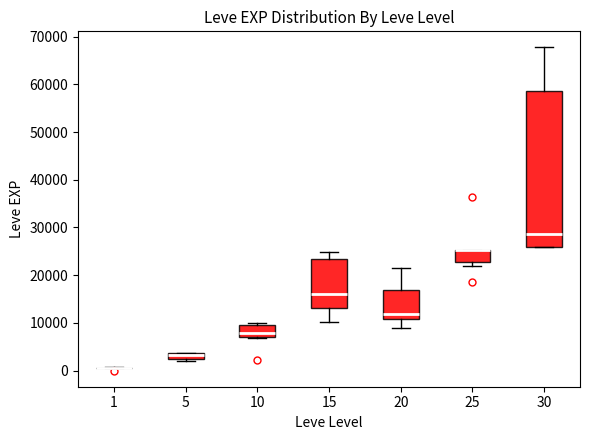

Which box is the tallest, from its lower edge to its upper edge?

30